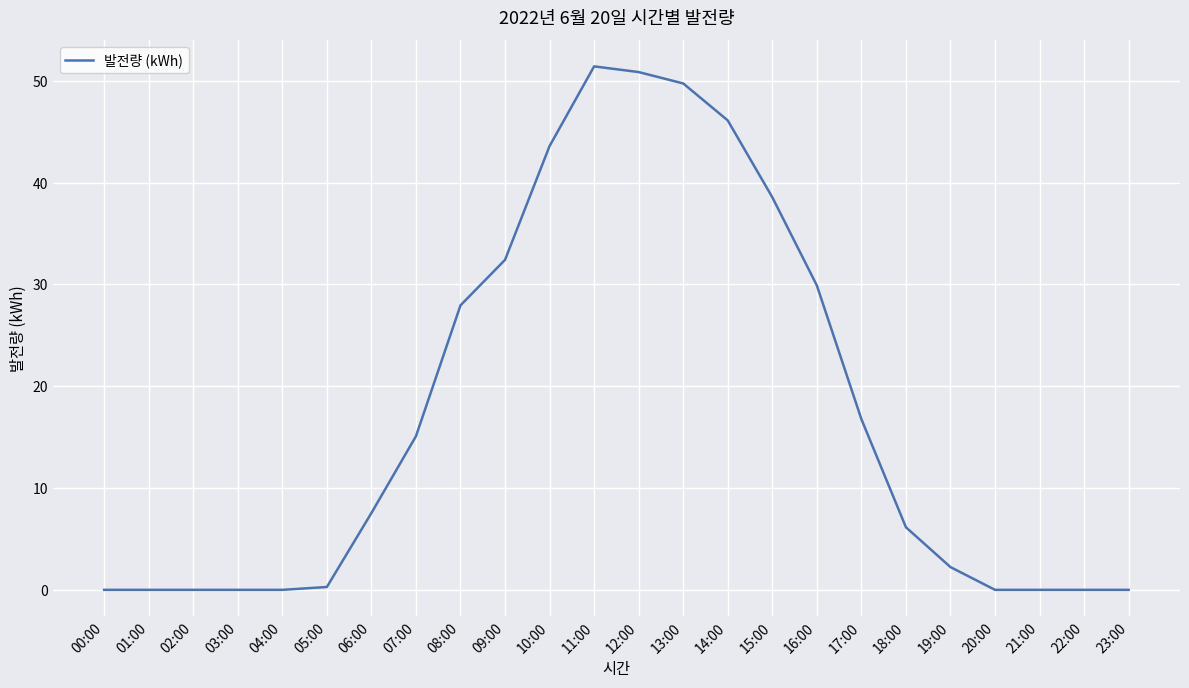

What is the difference between the values at 00:00 and 08:00?

27.9